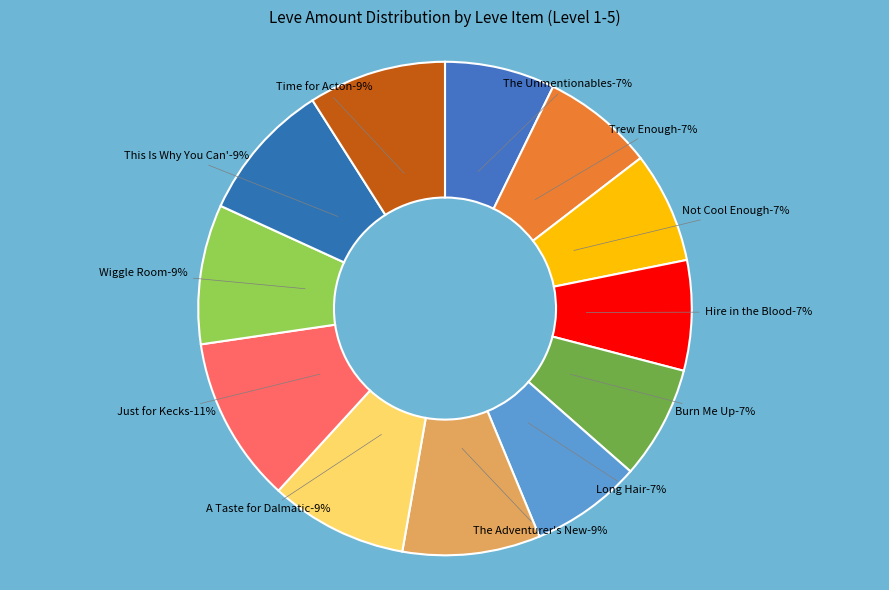

To the nearest percent, what percentage of the pie is A Taste for Dalmaticae?

9%